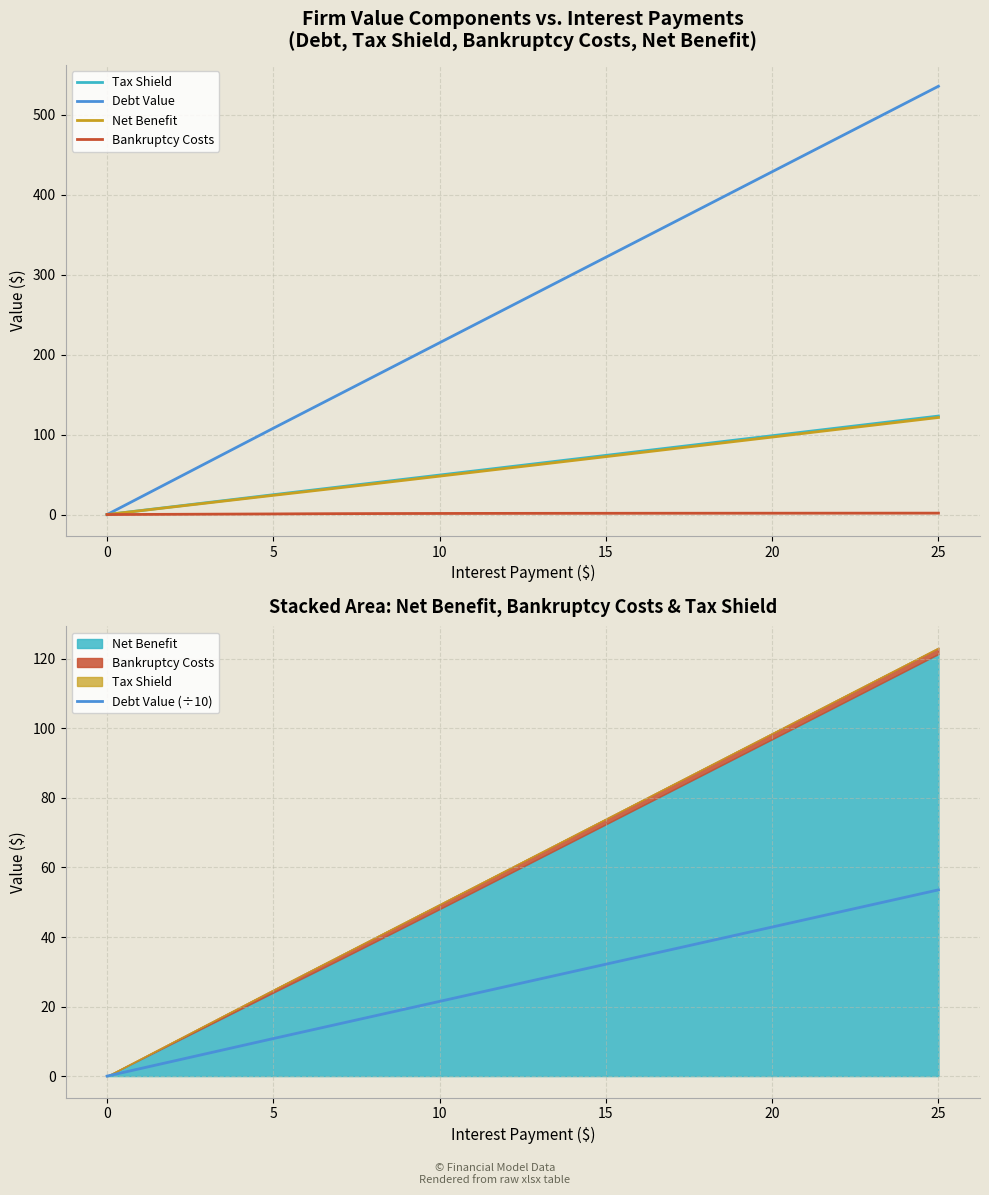

The value of Debt Value (÷10) at 10 is 35.0. True or false?

False